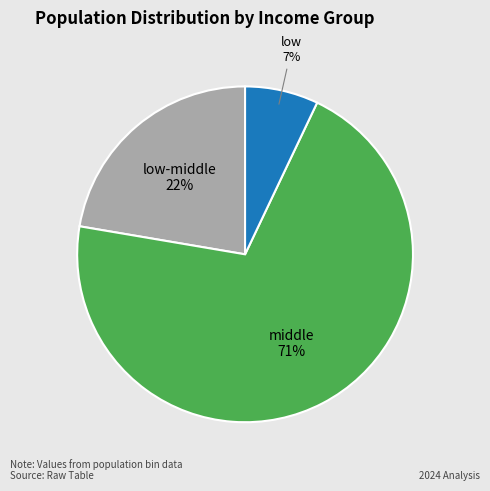

How many segments does this pie chart have?

3